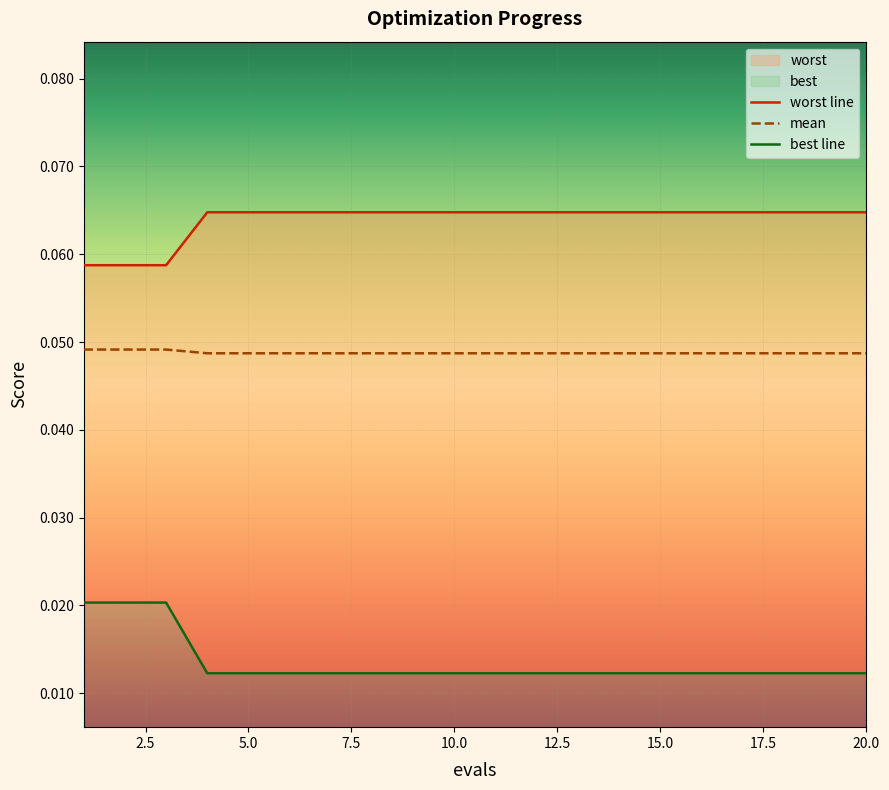

Reading right to left, transcribe all the data shown in this chart.

mean: 20=0.0	19=0.0	18=0.0	17=0.0	16=0.0	15=0.0	14=0.0	13=0.0	12=0.0	11=0.0	10=0.0	9=0.0	8=0.0	7=0.0	6=0.0	5=0.0	4=0.0	3=0.0	2=0.0	1=0.0
best: 20=0.1	19=0.1	18=0.1	17=0.1	16=0.1	15=0.1	14=0.1	13=0.1	12=0.1	11=0.1	10=0.1	9=0.1	8=0.1	7=0.1	6=0.1	5=0.1	4=0.1	3=0.1	2=0.1	1=0.1
worst: 20=0.0	19=0.0	18=0.0	17=0.0	16=0.0	15=0.0	14=0.0	13=0.0	12=0.0	11=0.0	10=0.0	9=0.0	8=0.0	7=0.0	6=0.0	5=0.0	4=0.0	3=0.0	2=0.0	1=0.0